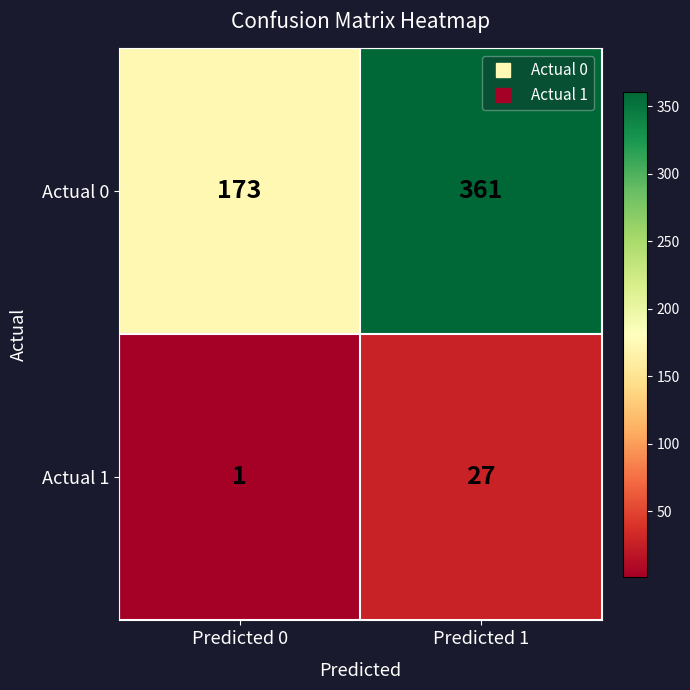

Is it true that Actual 1 equals 0 at Predicted 0?

False